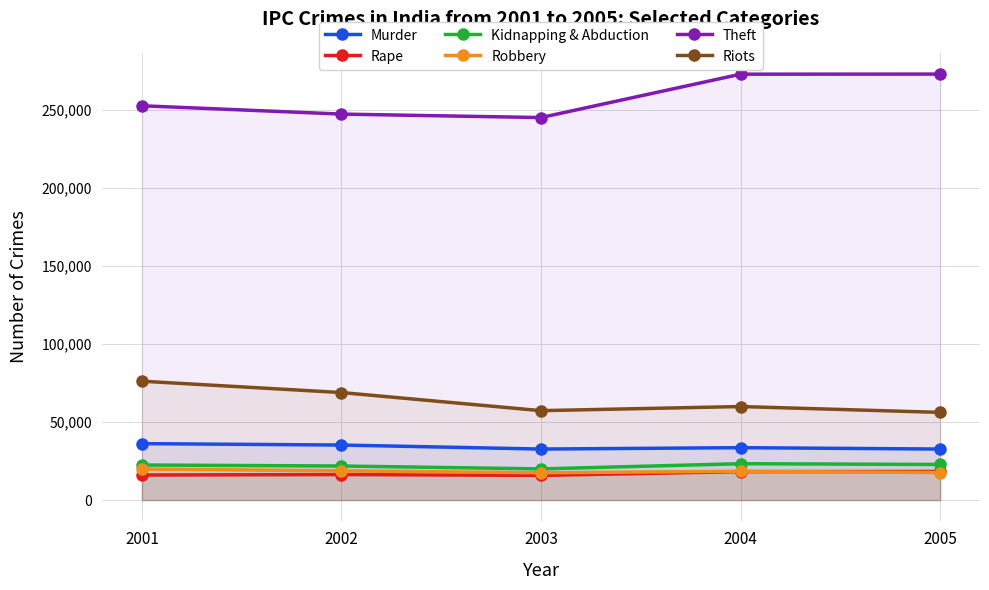

Which series has the largest range (max minus min)?

Theft